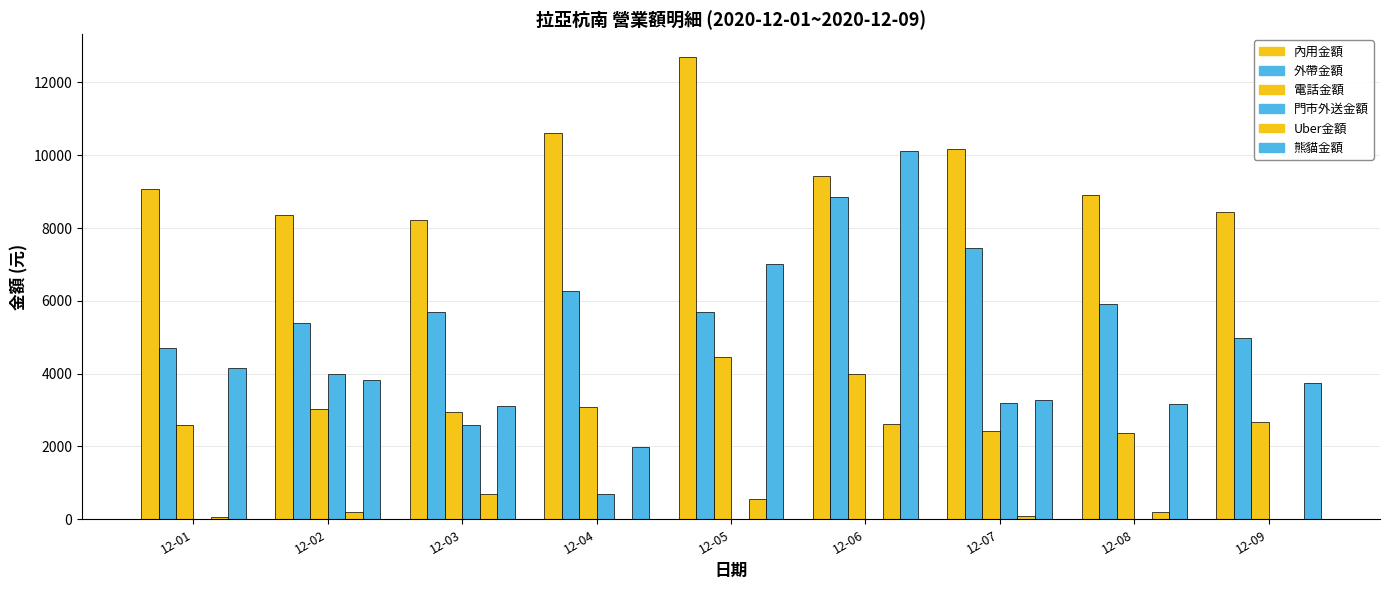

What is the sum of all 熊貓金額 values?

40455